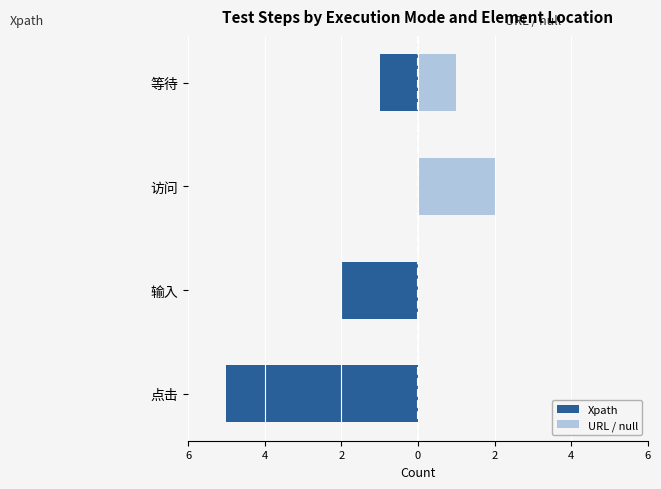

What is the minimum value shown in the chart?

-5